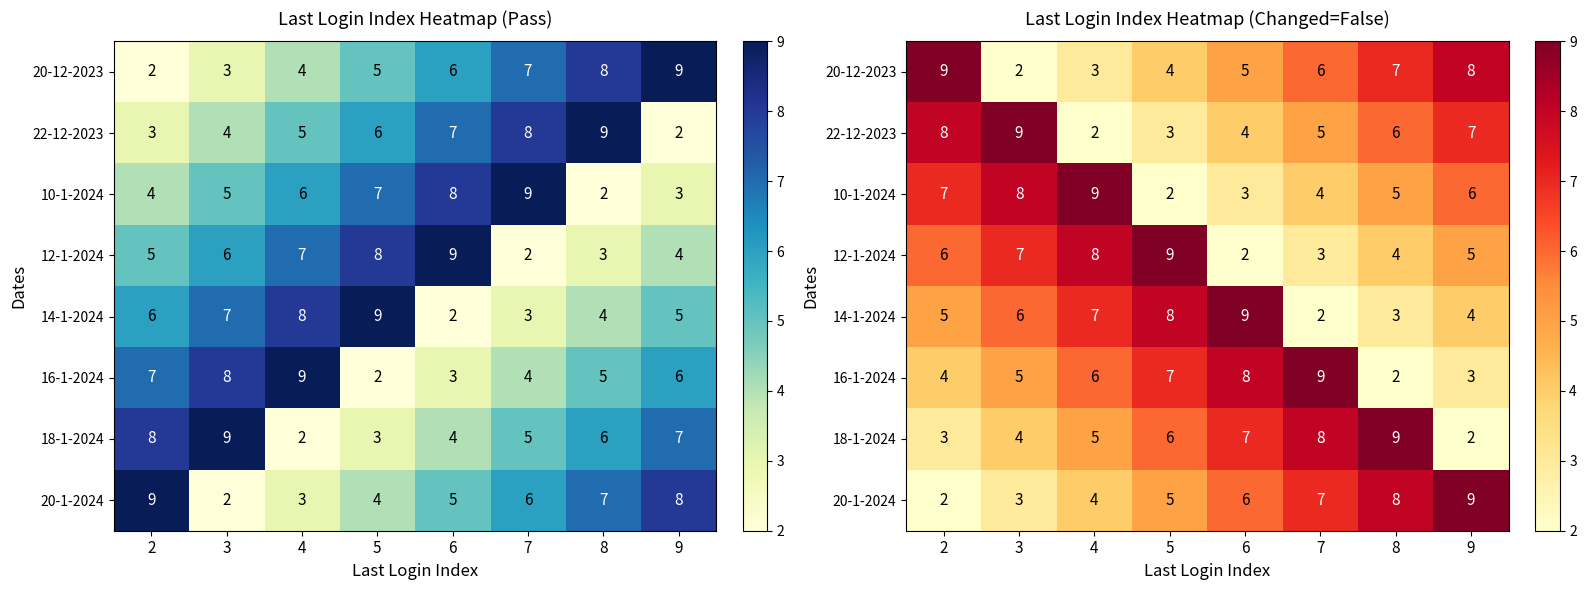

List the series in order of their peak value, highest first.

20-12-2023, 22-12-2023, 10-1-2024, 12-1-2024, 14-1-2024, 16-1-2024, 18-1-2024, 20-1-2024